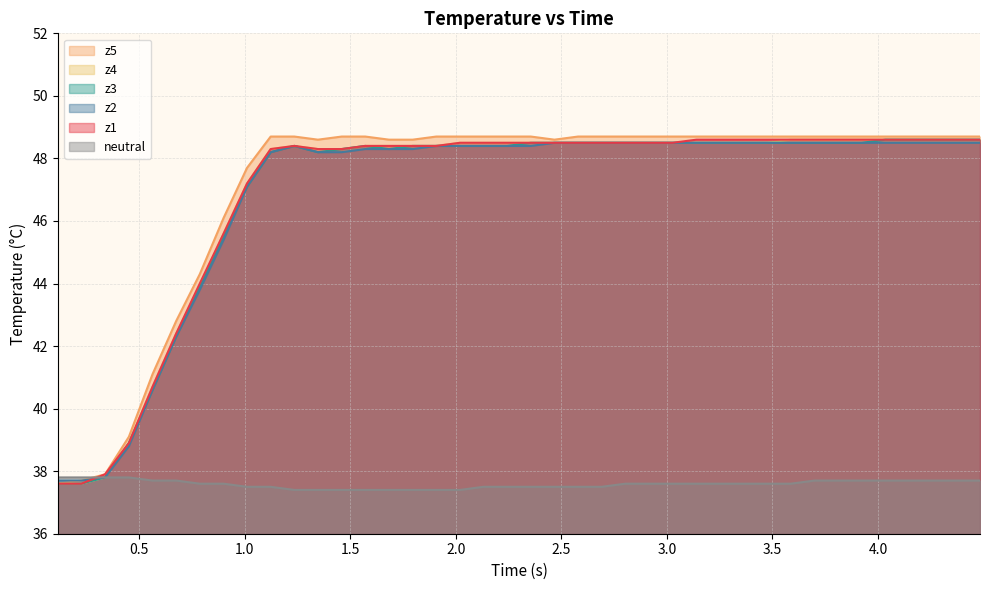

True or false: z3 and z4 cross at least once.

False